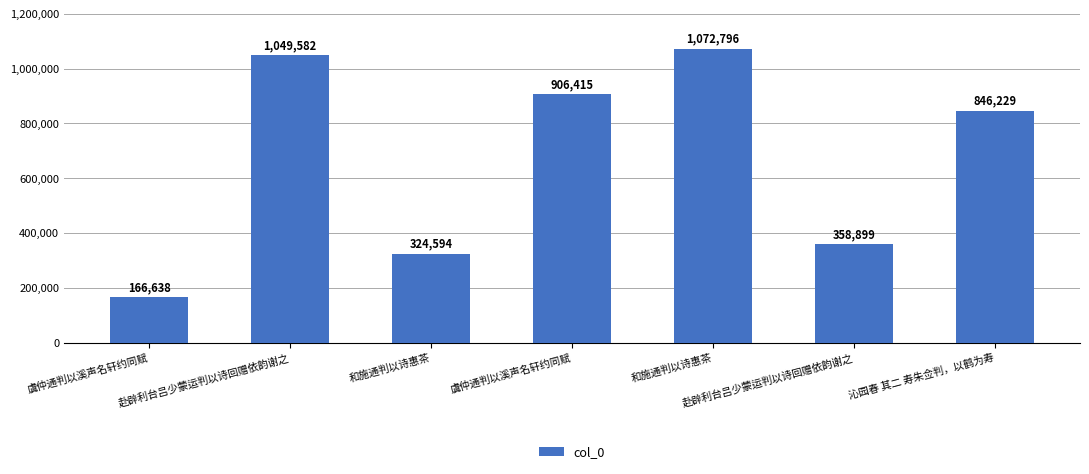

How many bars are there in total?

7